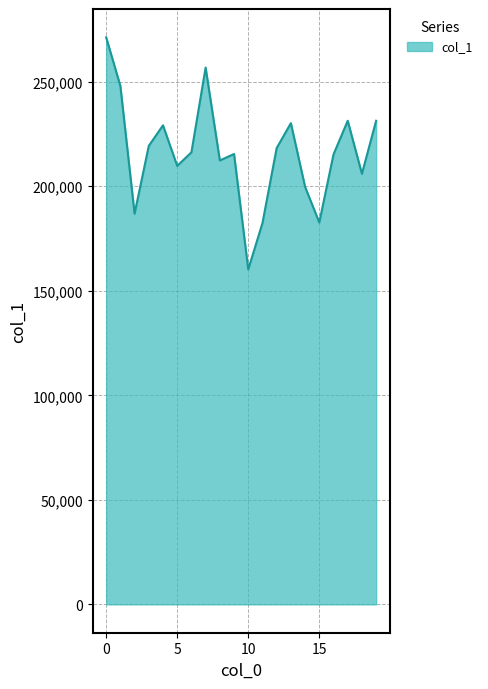

What is the greatest value displayed?

271252